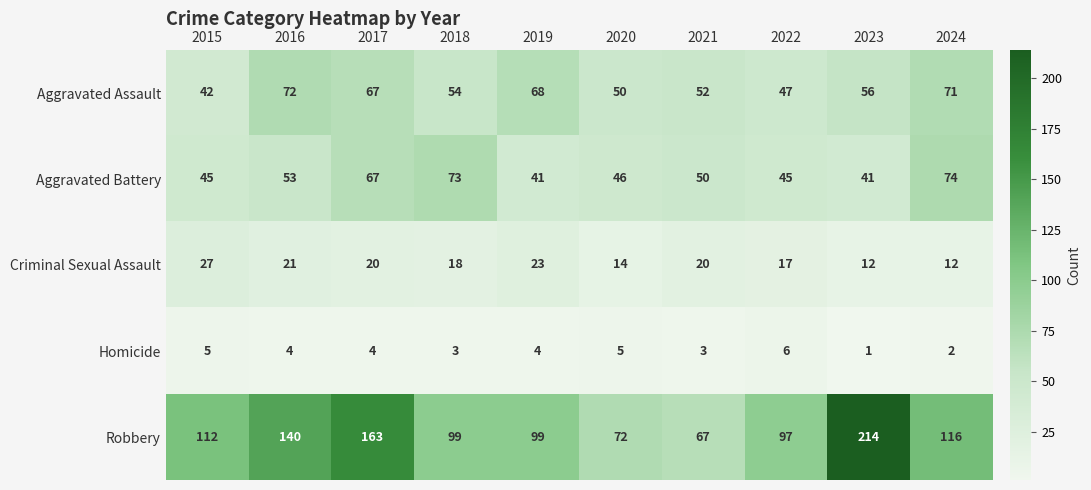

What is the difference between the Criminal Sexual Assault values at 2020 and 2022?

3